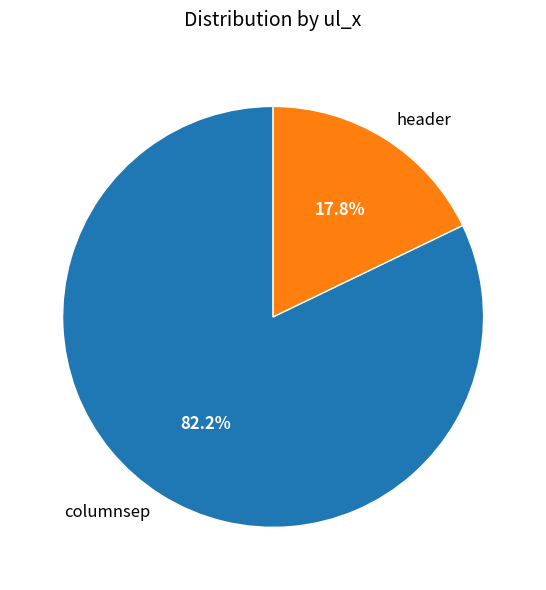

To the nearest percent, what is the difference between the columnsep and header slice percentages?

64%